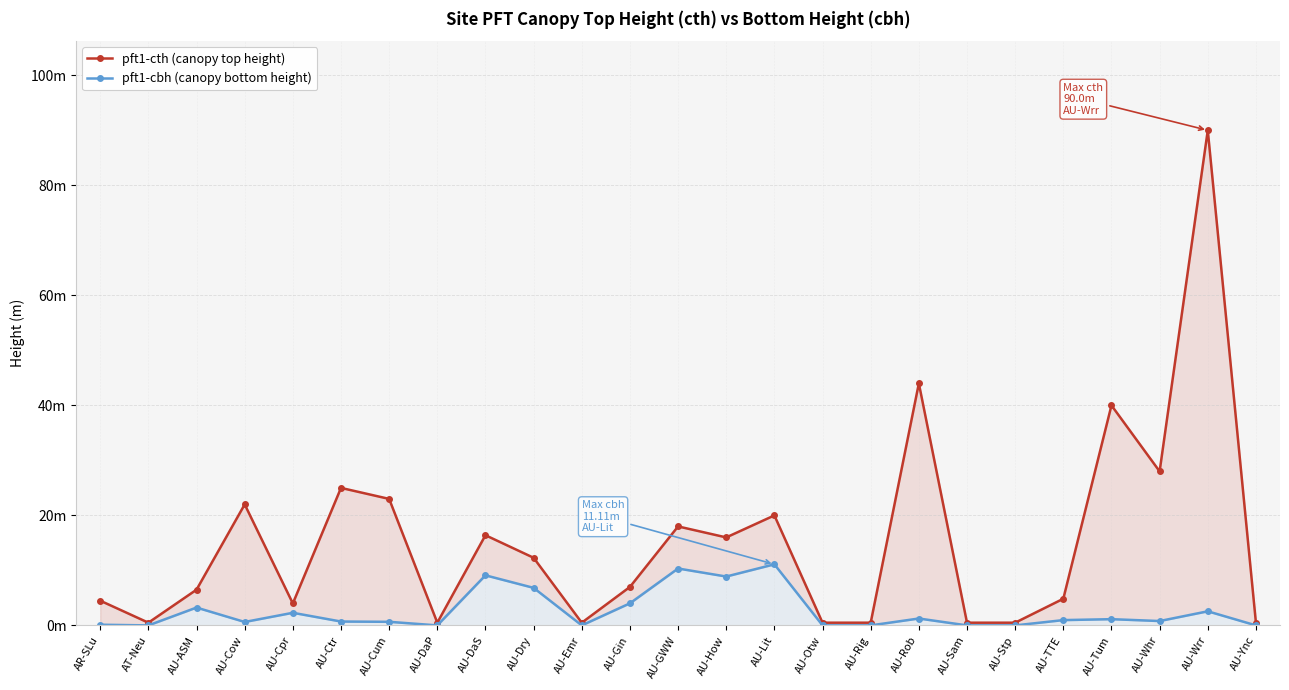

True or false: pft1-cth (canopy top height) and pft1-cbh (canopy bottom height) cross at least once.

False